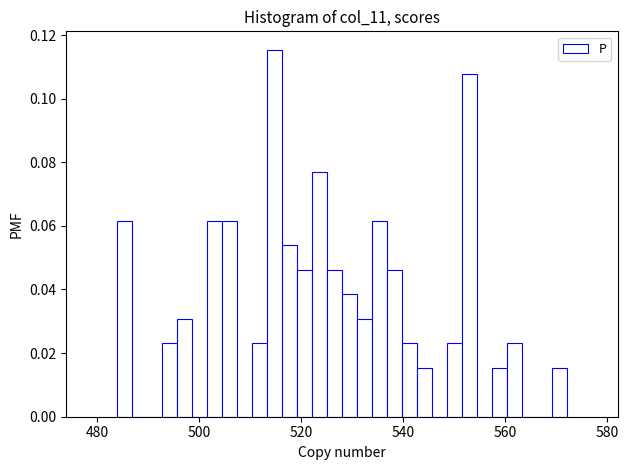

Around what value on the x-axis is the tallest bar? Give the approximate position of its centre, as read against the axis.

514